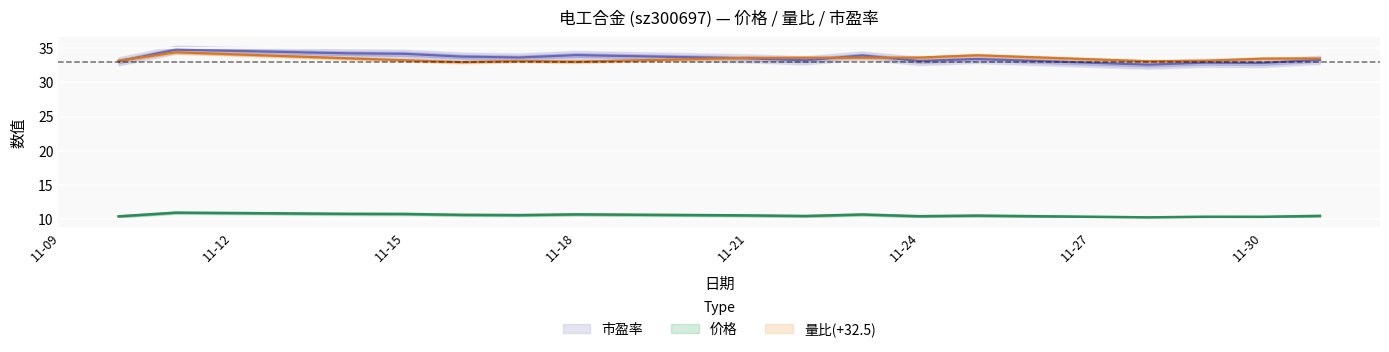

How many categories are shown in the chart?

16